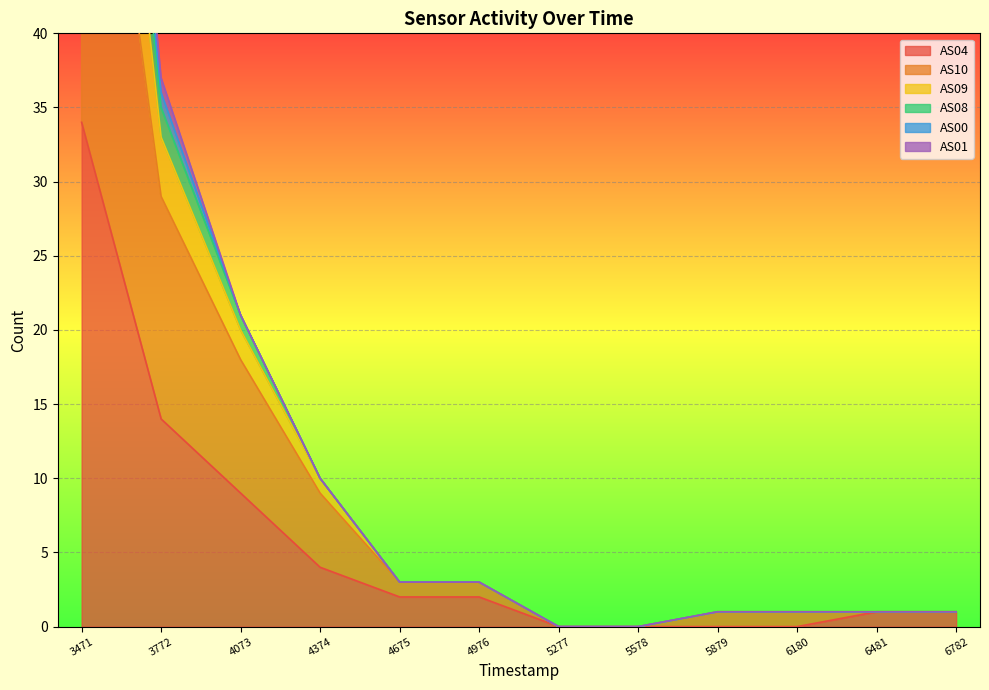

True or false: AS08 has more than 2 interior local peaks.

False